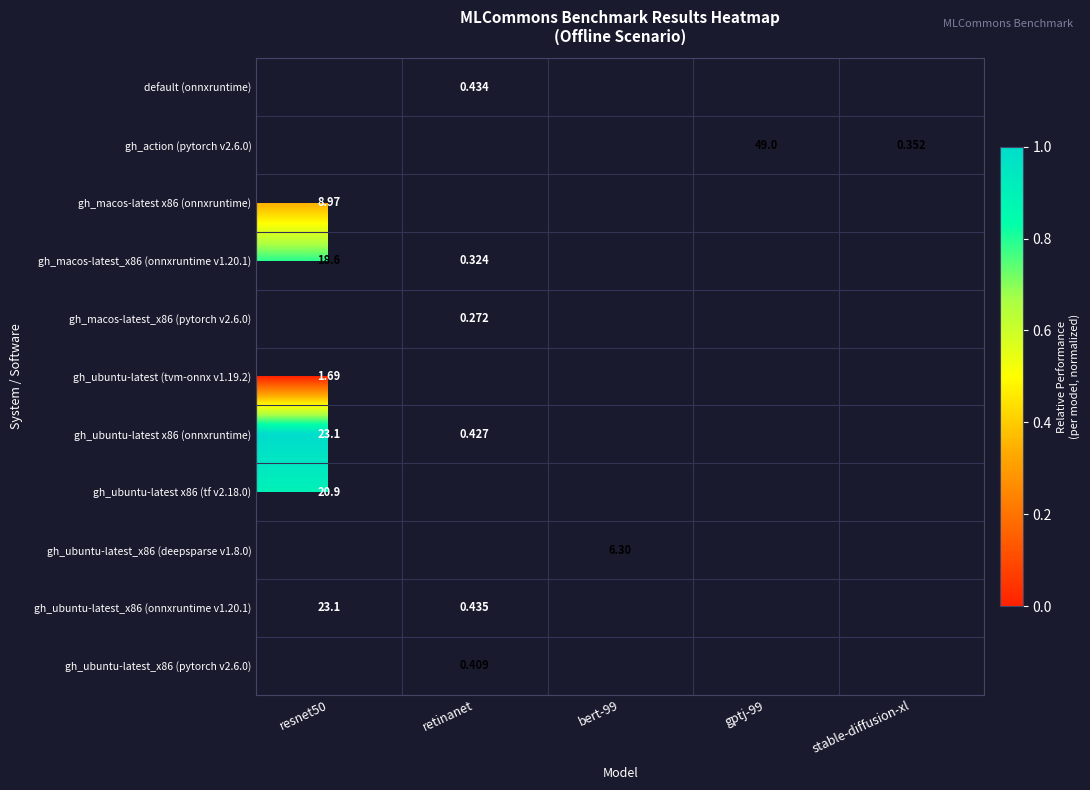

Between gptj-99 and retinanet, which is larger?

retinanet